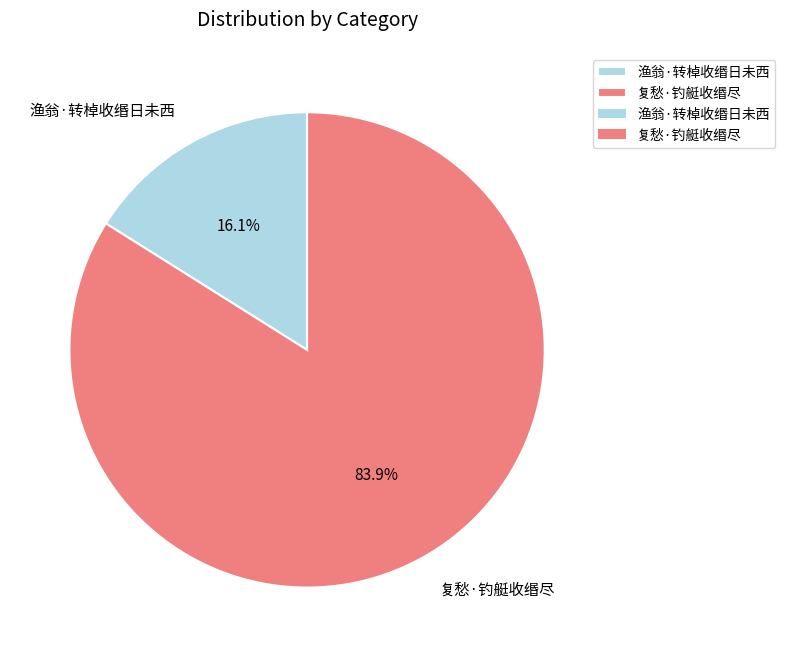

How much of the chart is everything except 复愁·钓艇收缗尽?

16.1%